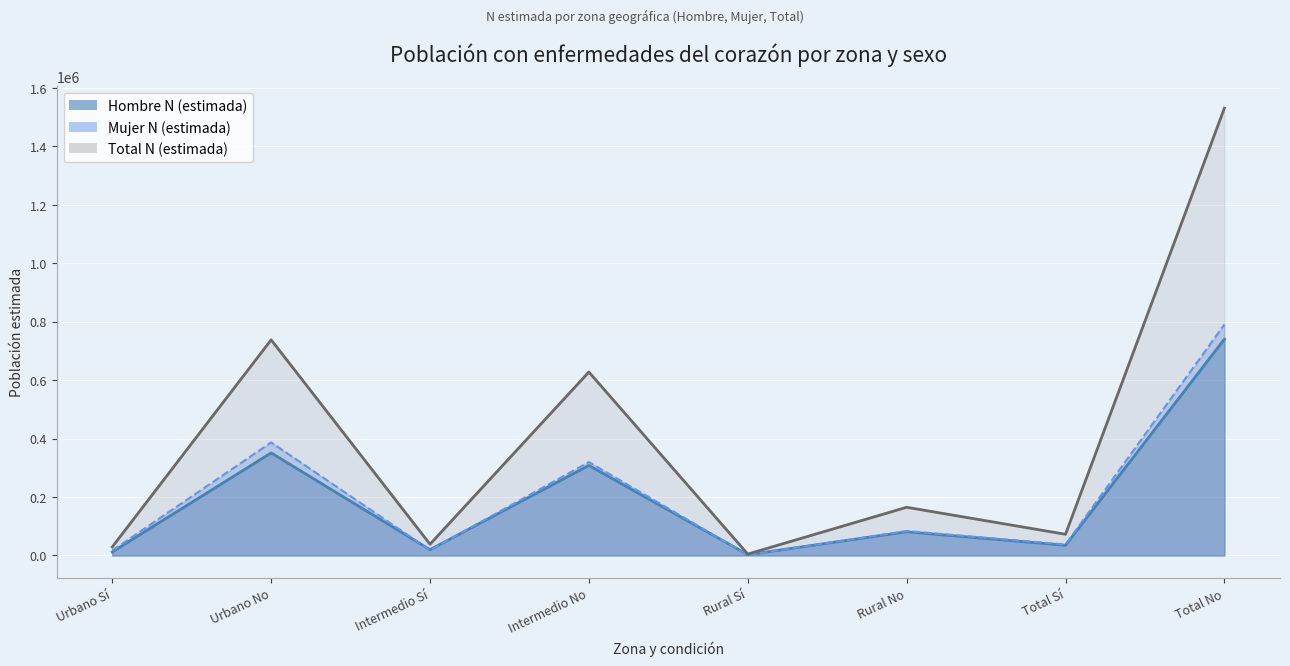

In Total N (estimada), how many points are lower than both neighbors (excluding endpoints)?

3